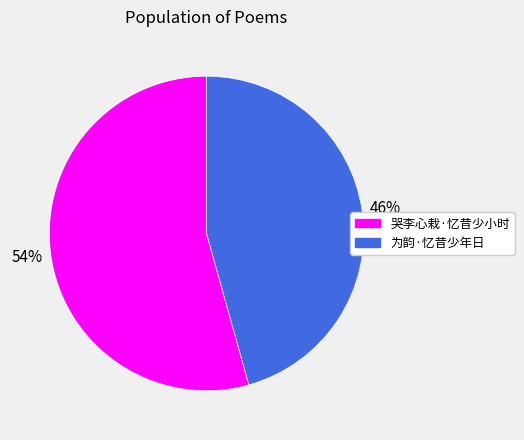

Do 为韵·忆昔少年日 and 哭李心栽·忆昔少小时 together represent more than half of the pie?

Yes